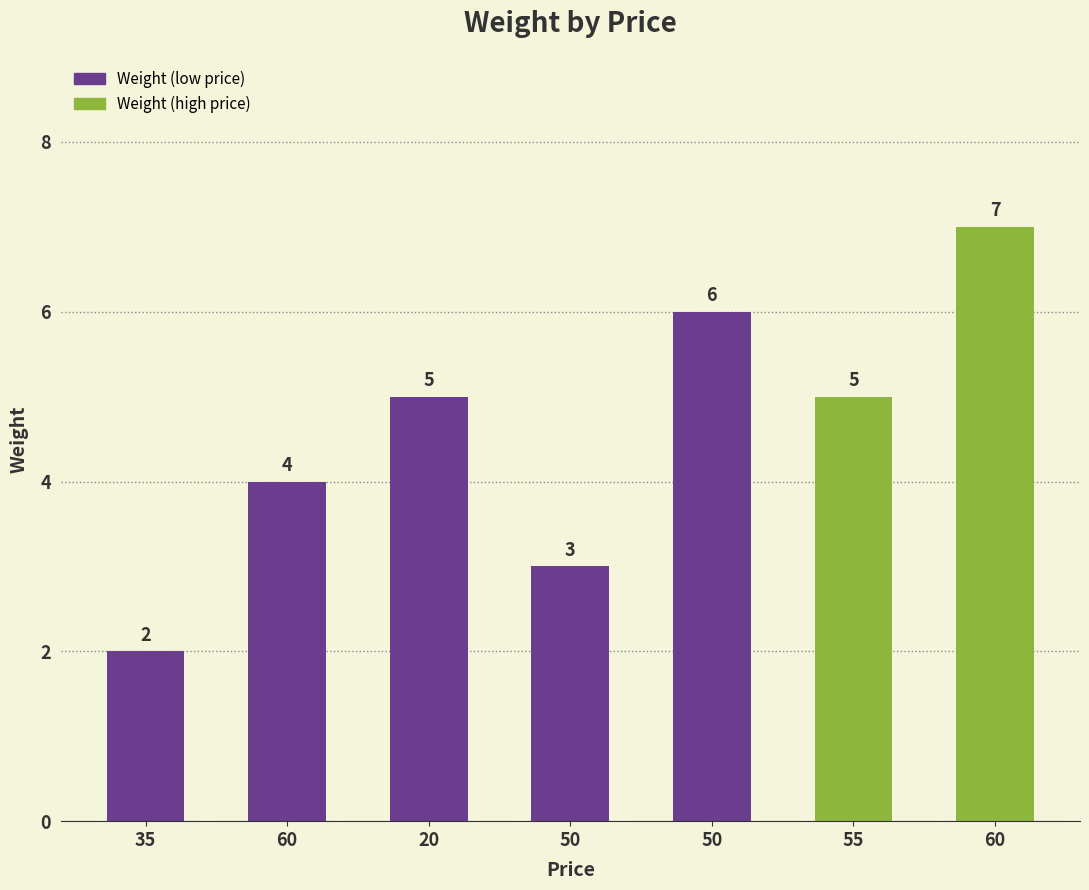

Count the number of categories in the chart.

7